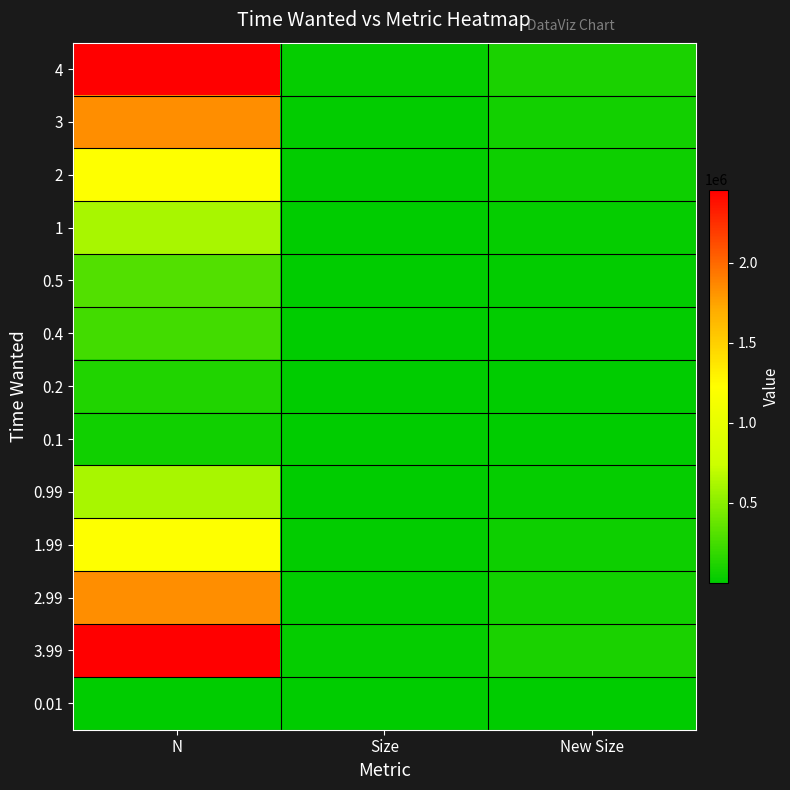

What is the difference between the highest and lowest values at Size?

24515.0